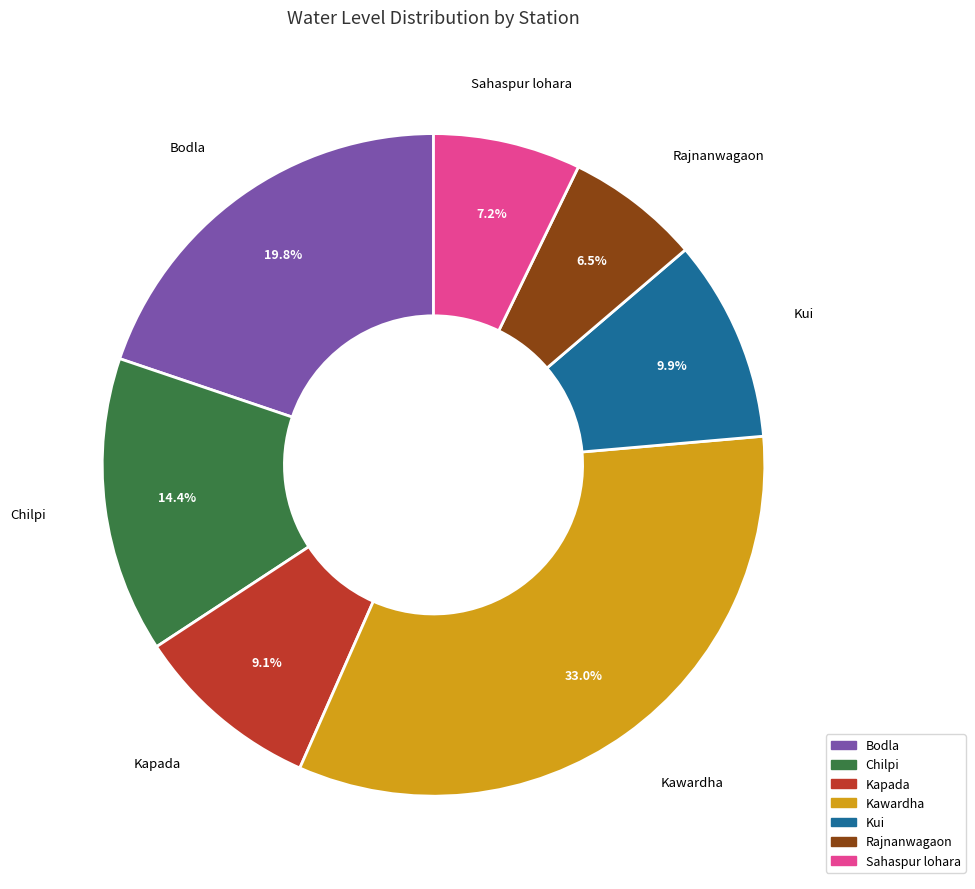

Which slice is the smallest?

Rajnanwagaon